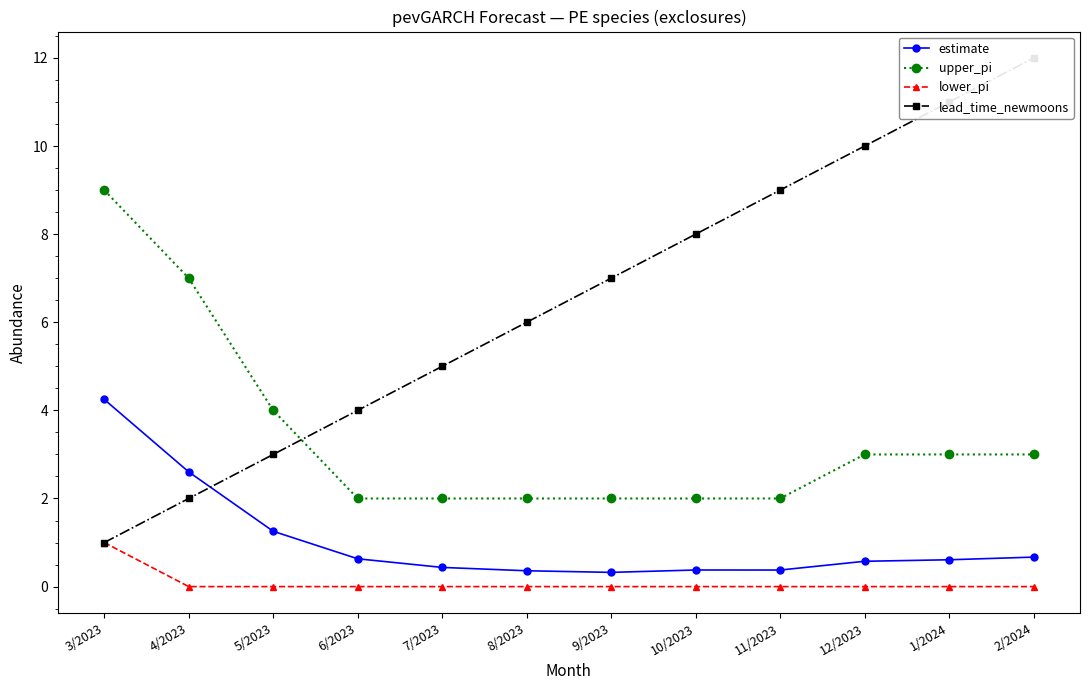

Which series has the widest spread of values?

lead_time_newmoons